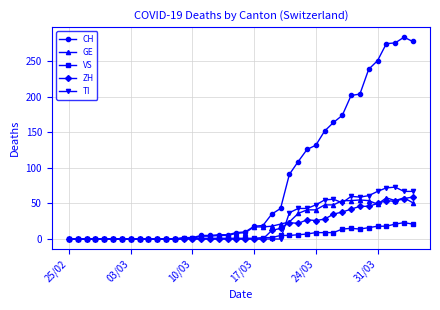

True or false: TI has more than 2 points higher than both neighbors.

True